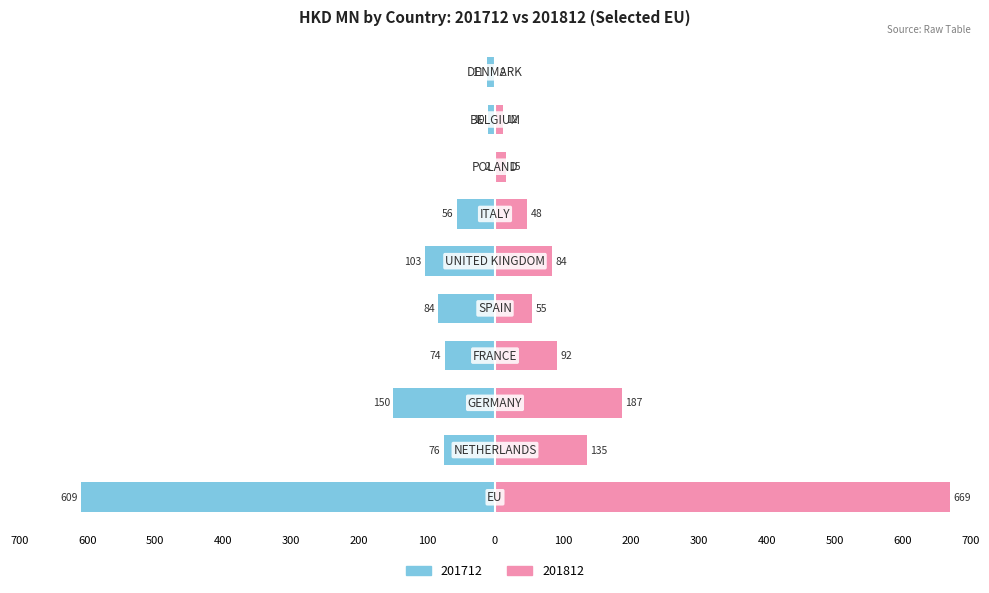

Is the value of 201712 at FRANCE greater than the value of 201812 at NETHERLANDS?

No